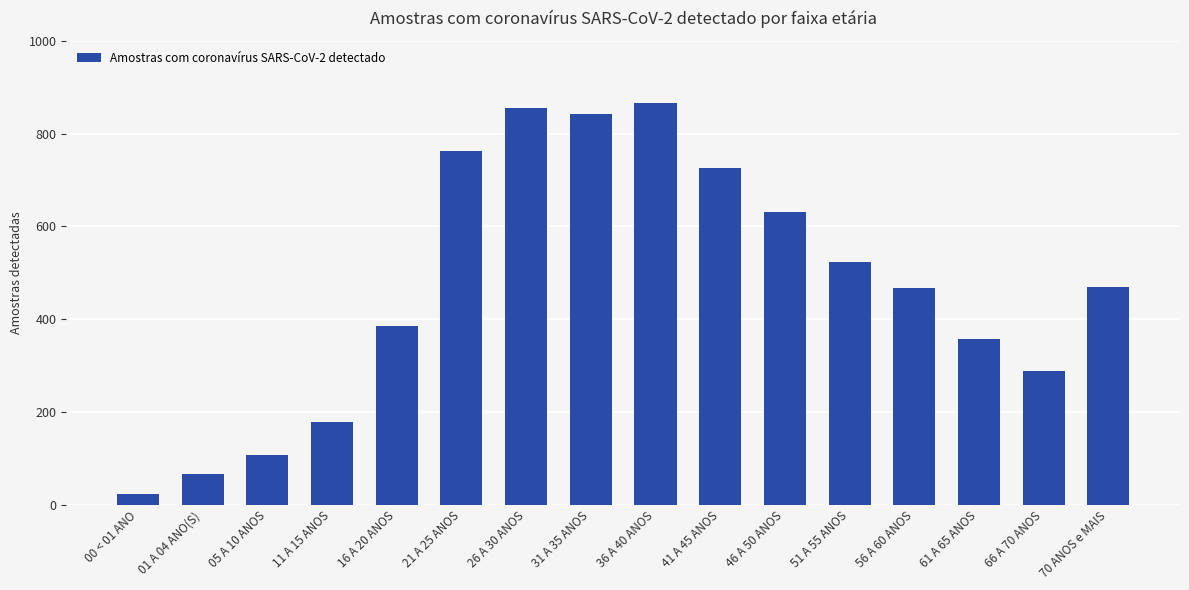

What is the difference between the maximum and minimum values?

845